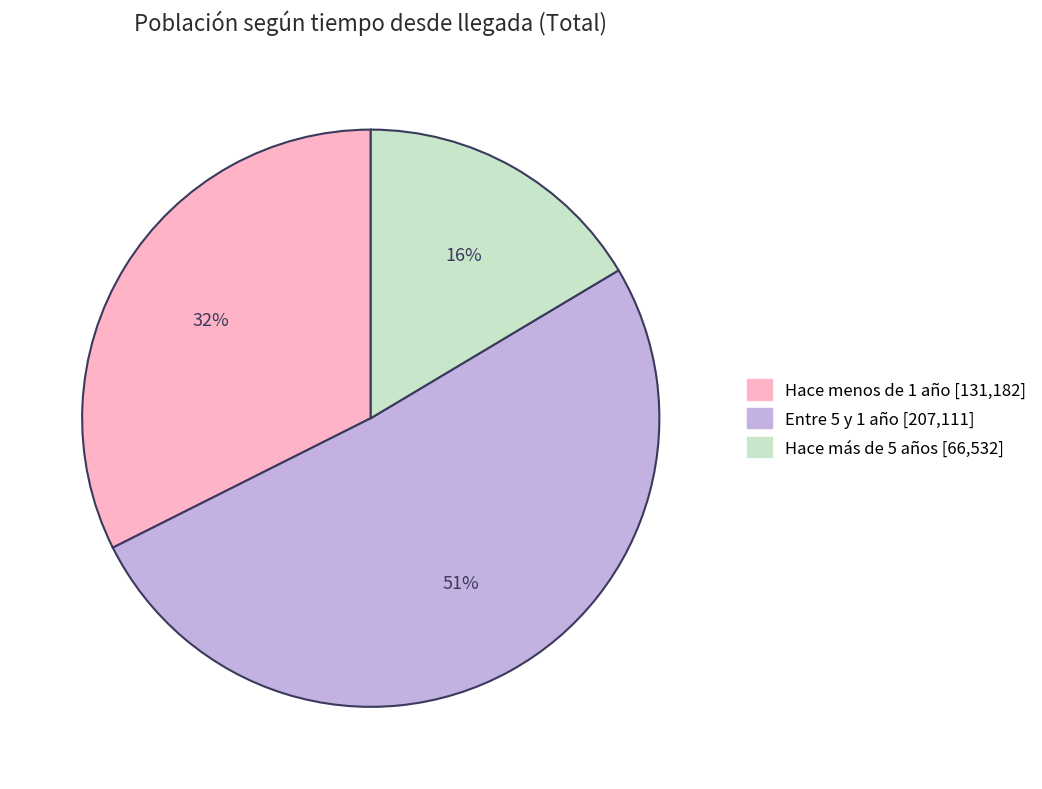

The Entre 5 y 1 año slice represents 39% of the pie. True or false?

False